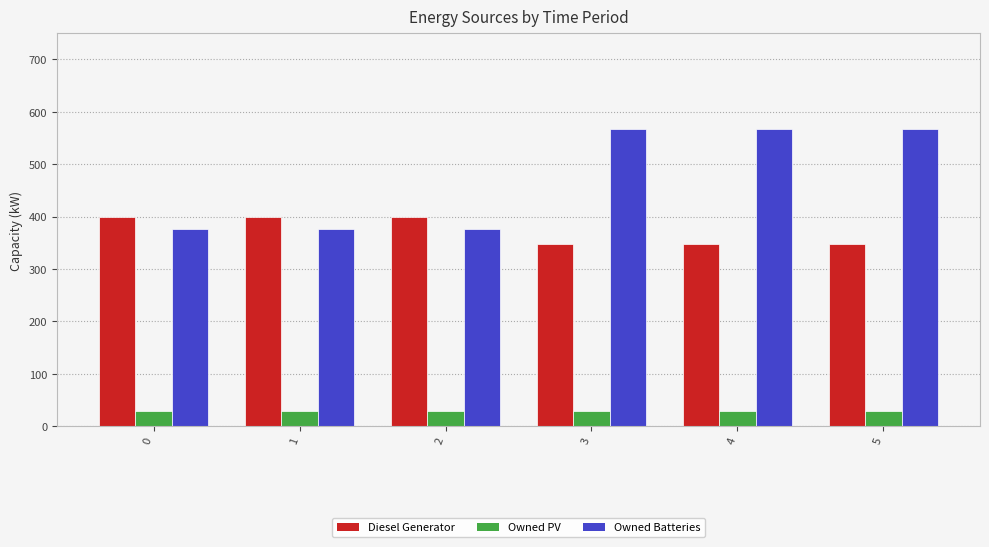

Which series changed the most between 1 and 5?

Owned Batteries